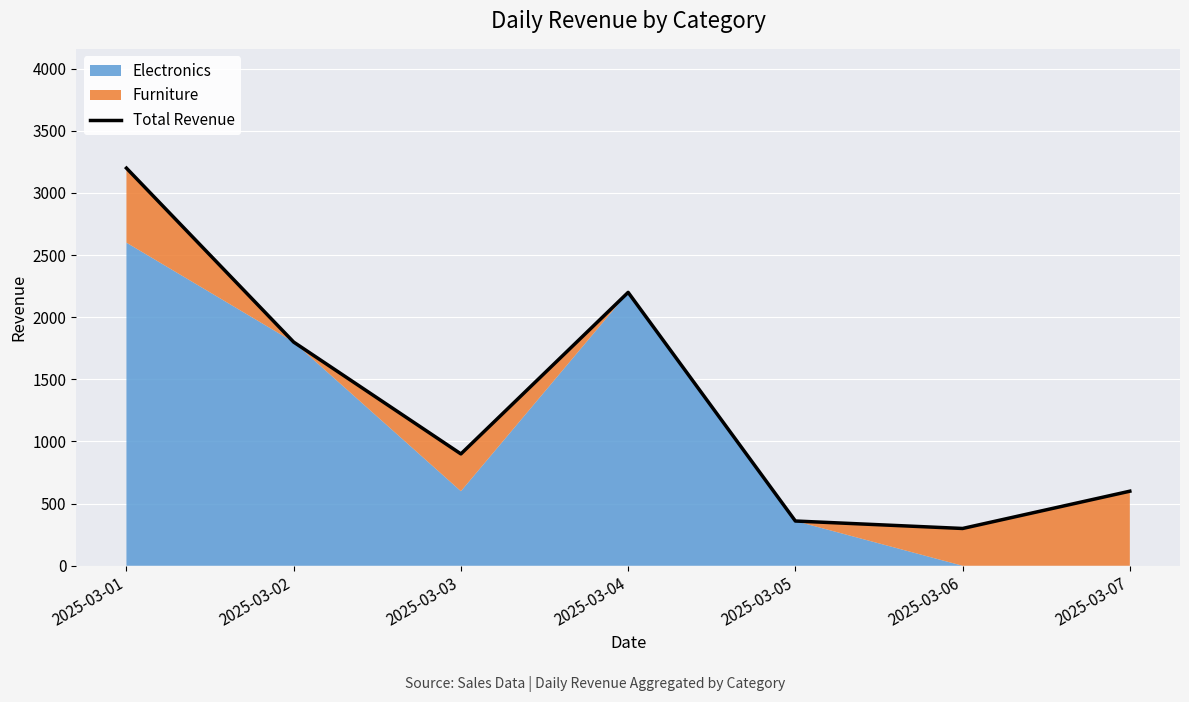

The value at 2025-03-04 is 2200. True or false?

True